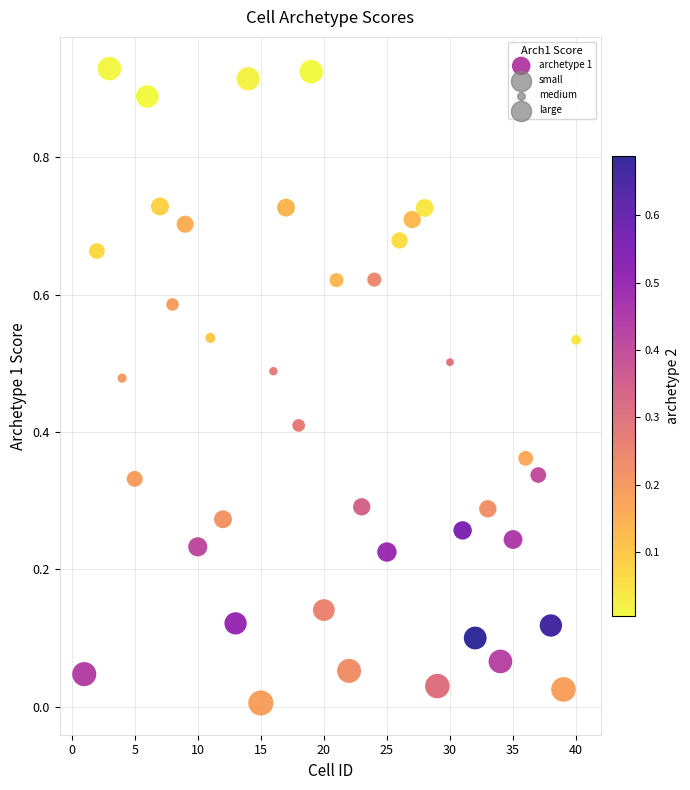

What is the range of X values (max minus min)?

39.0